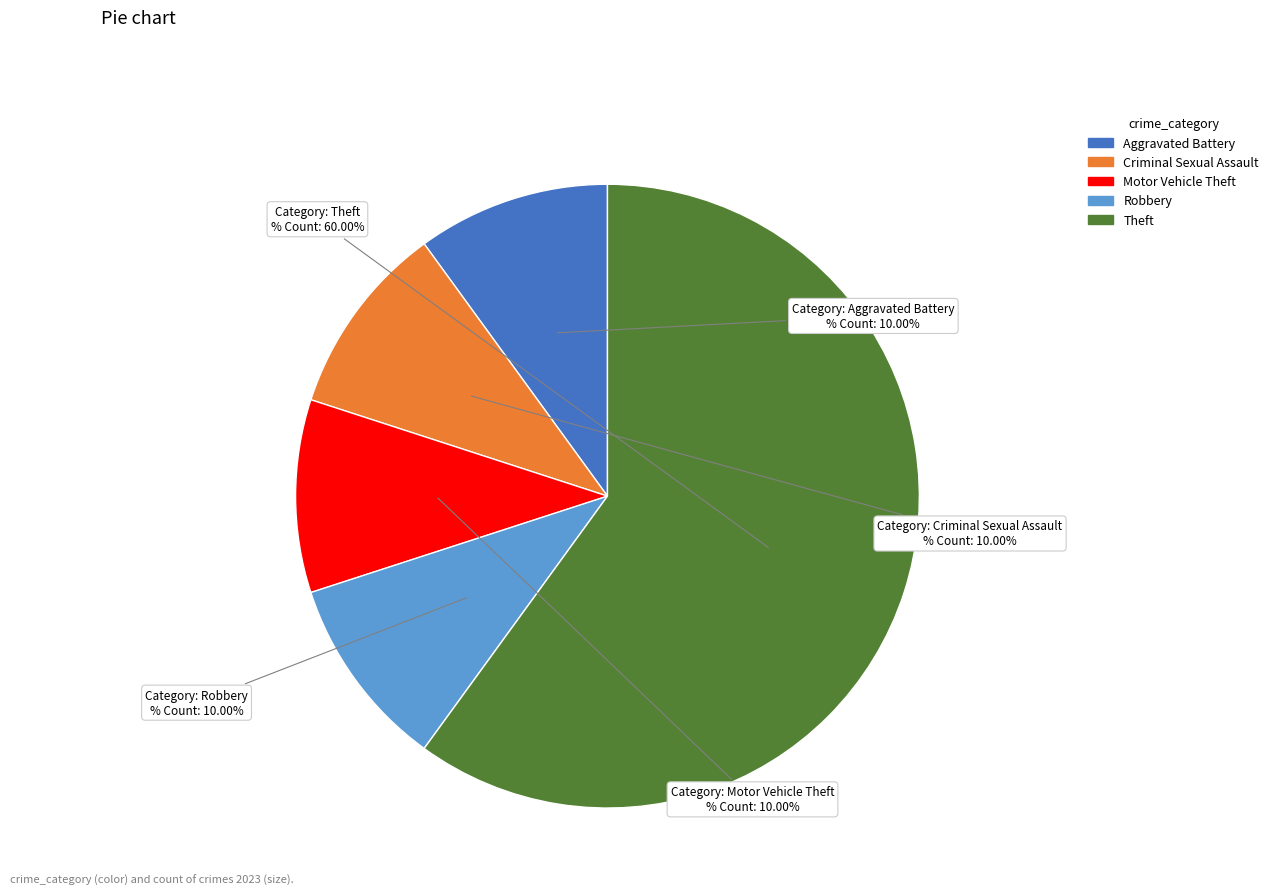

Between Criminal Sexual Assault and Theft, which is larger?

Theft